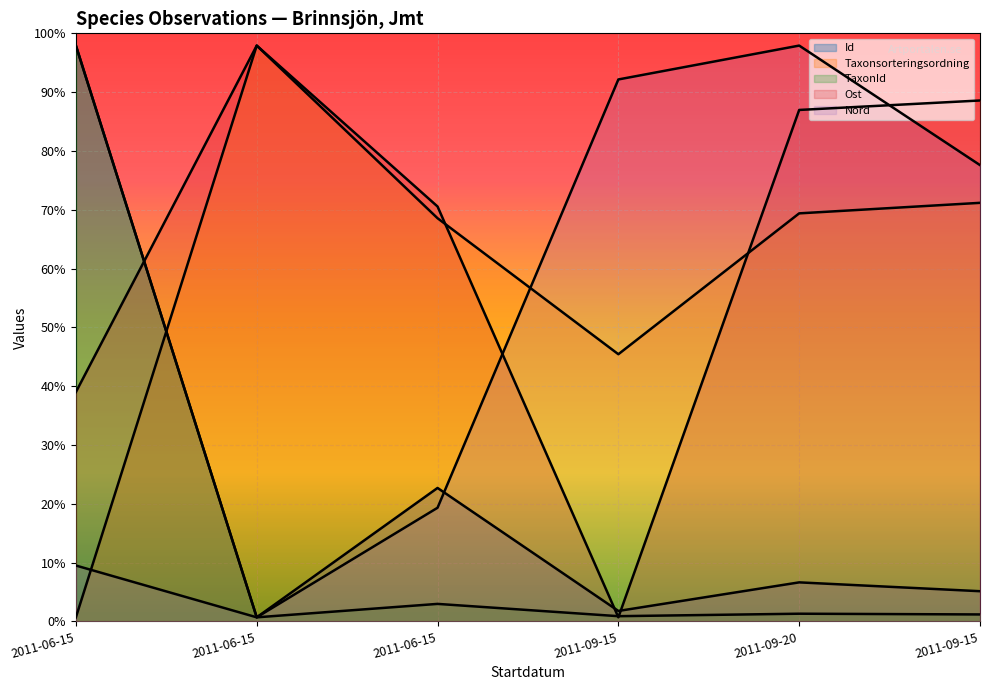

Read the Id value at 2011-06-15.

1633948.9